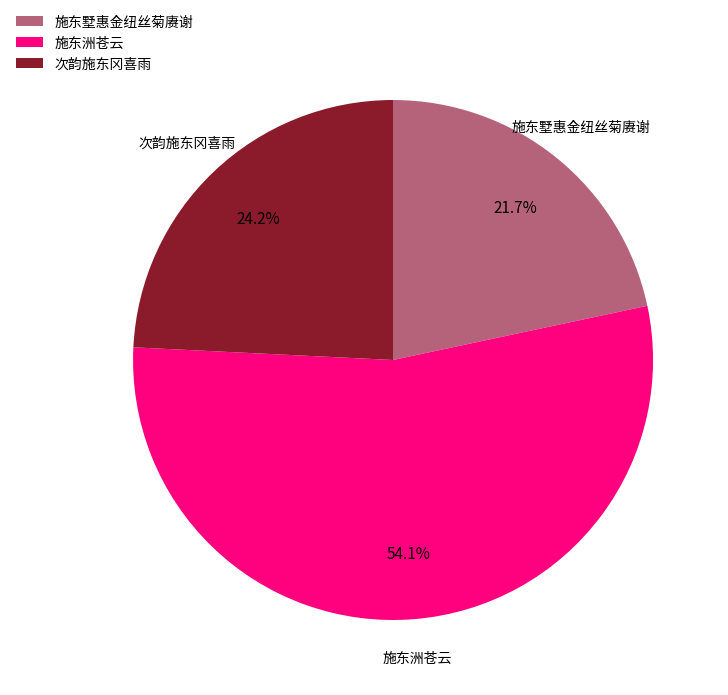

Between 施东墅惠金纽丝菊赓谢 and 次韵施东冈喜雨, which is larger?

次韵施东冈喜雨